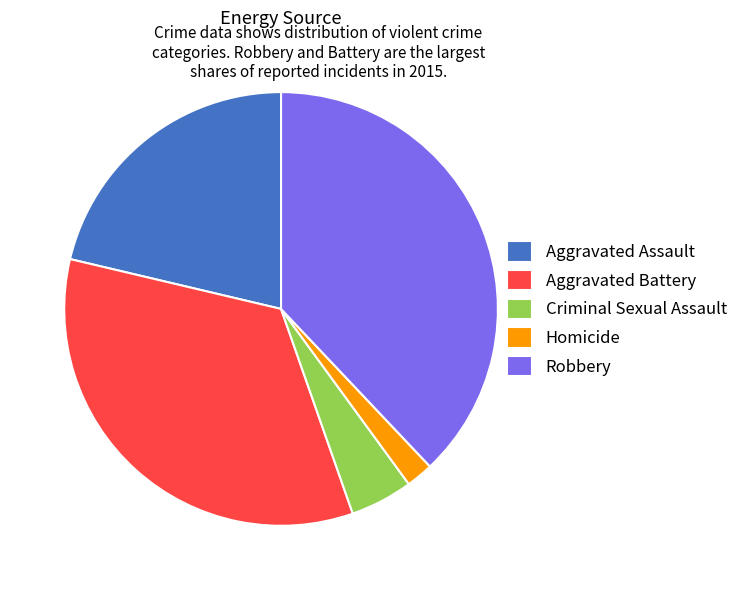

Which has a higher value, Aggravated Battery or Aggravated Assault?

Aggravated Battery